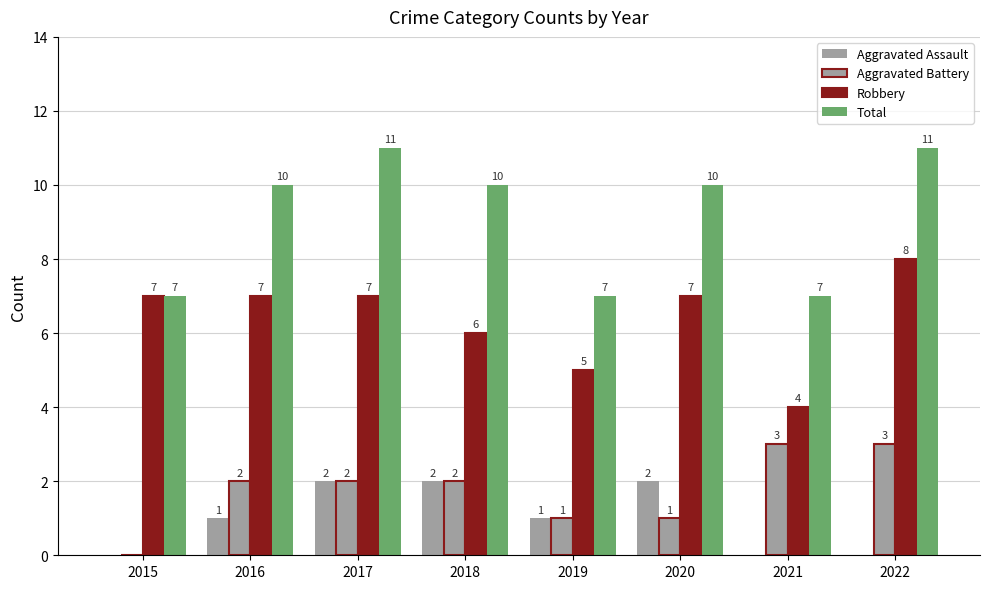

How many categories are shown in the chart?

8